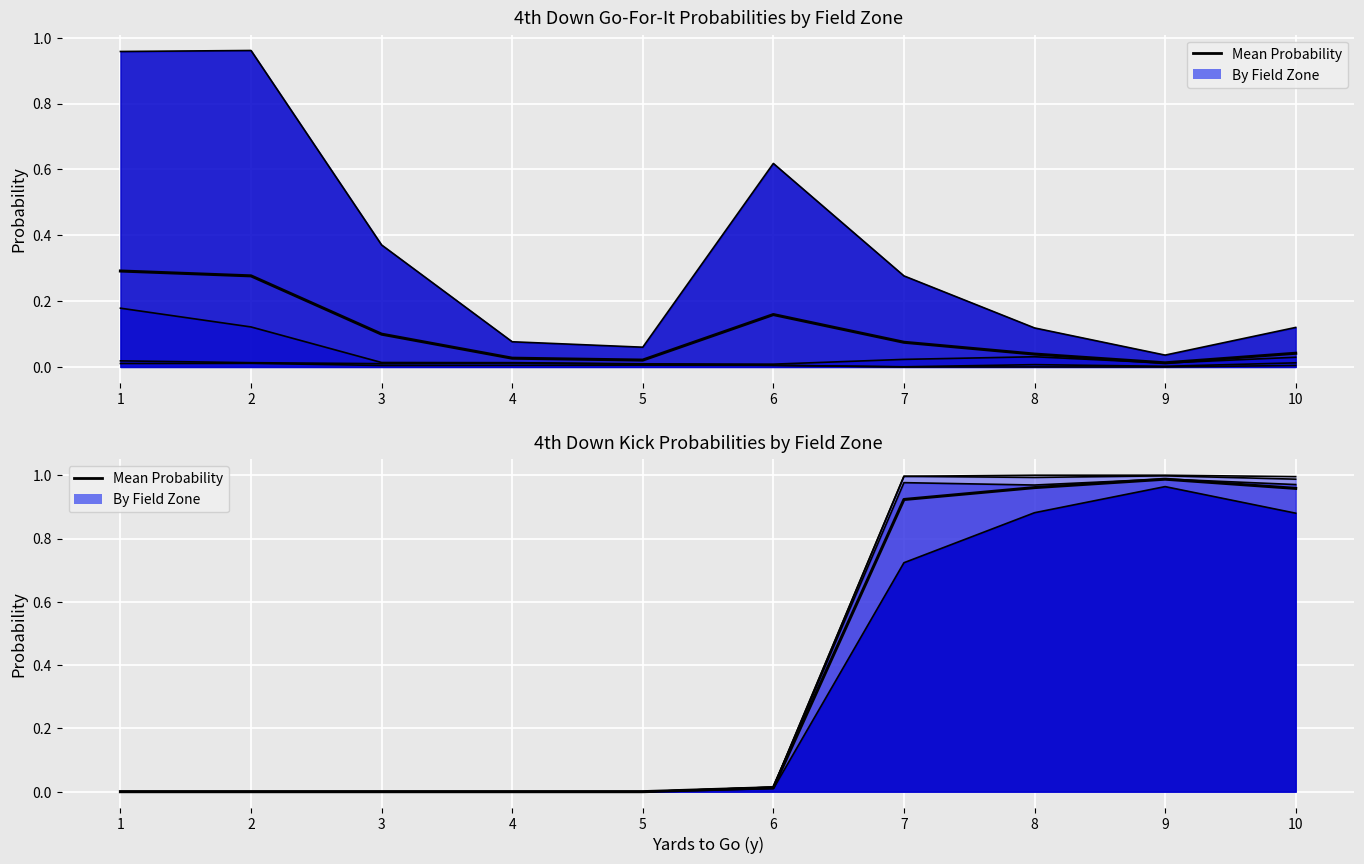

True or false: Mean Kick and Mean Go-For-It intersect in this chart.

True